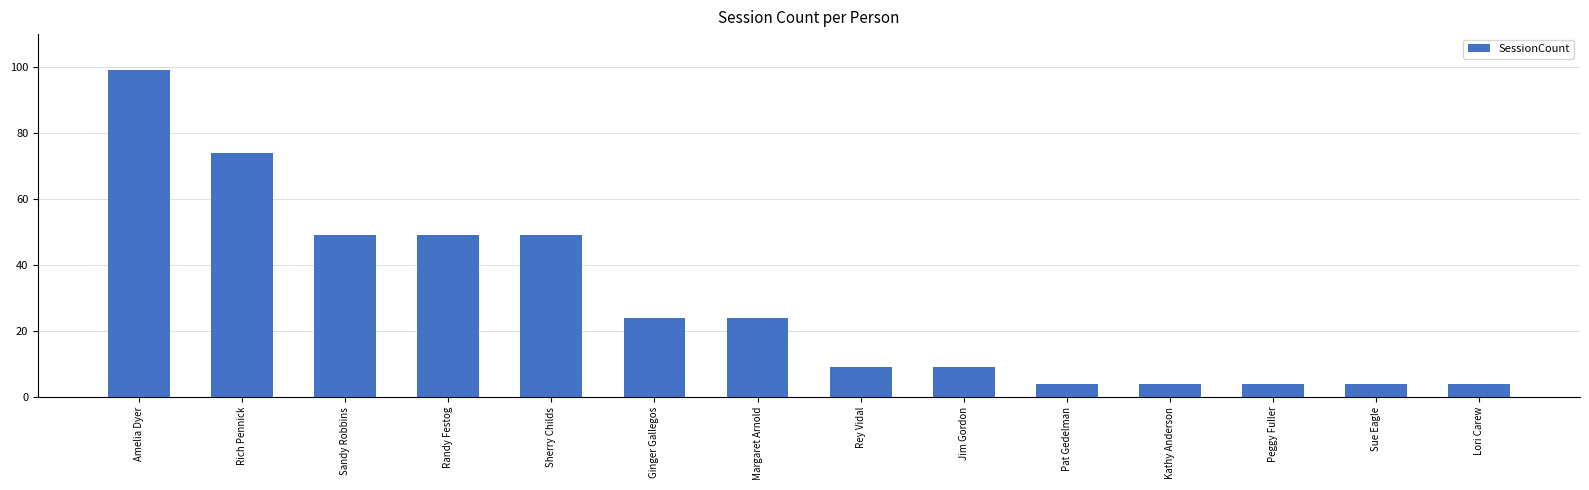

How many values are below 24?

7